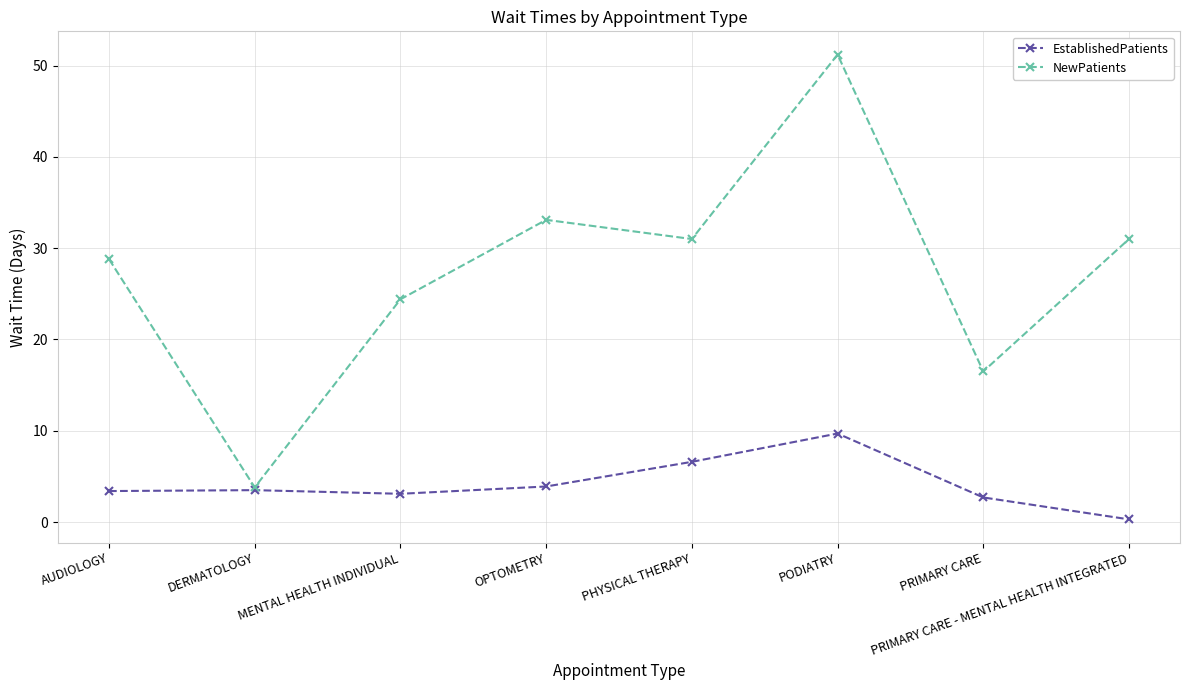

What is the greatest value displayed?

51.2